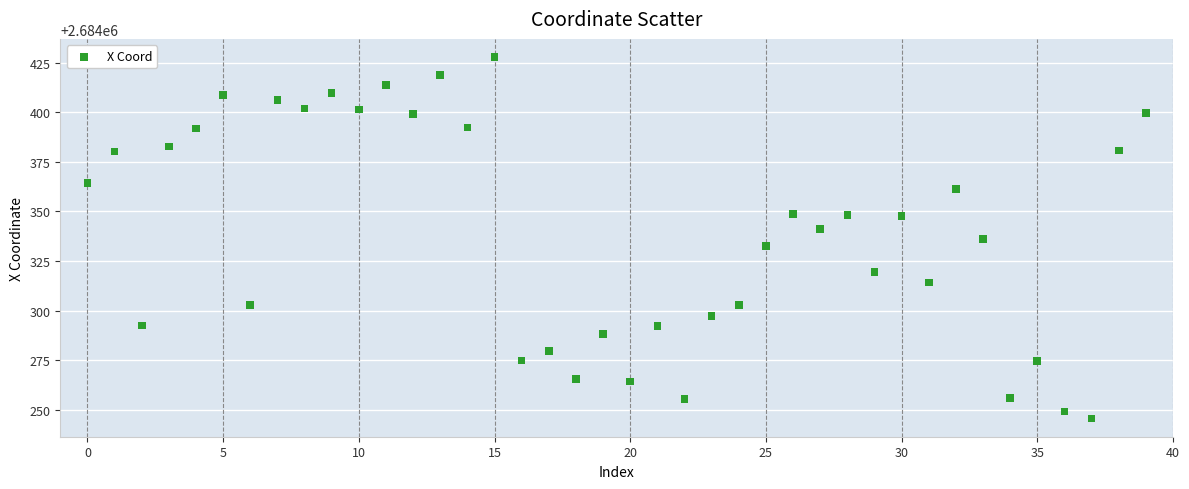

What is the range of Y values (max minus min)?

182.4